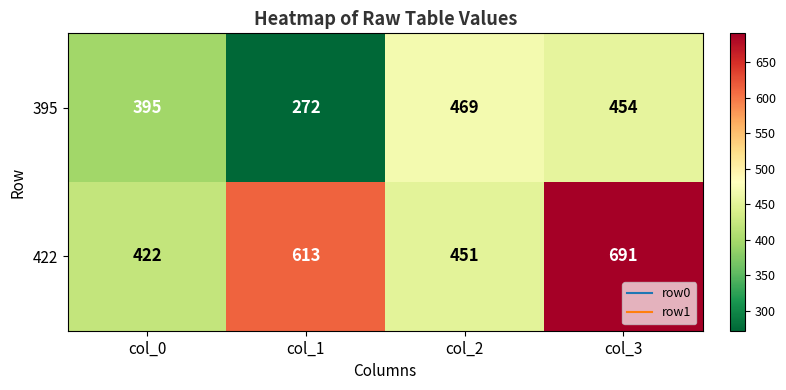

Which category has the lowest value across all series?

col_1